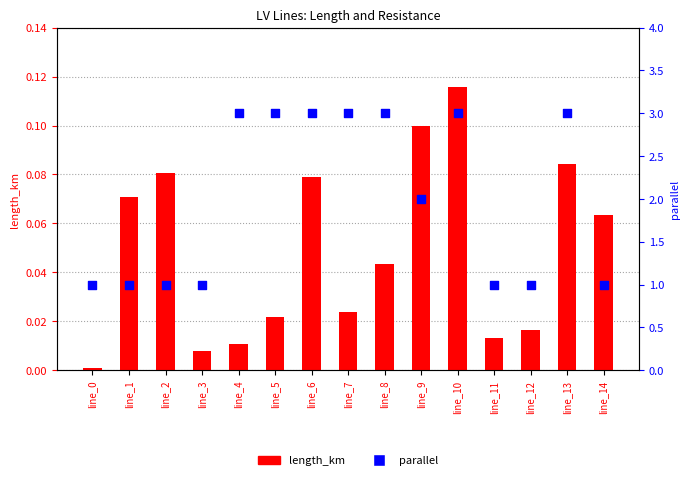

Which series has the largest total across all categories?

parallel